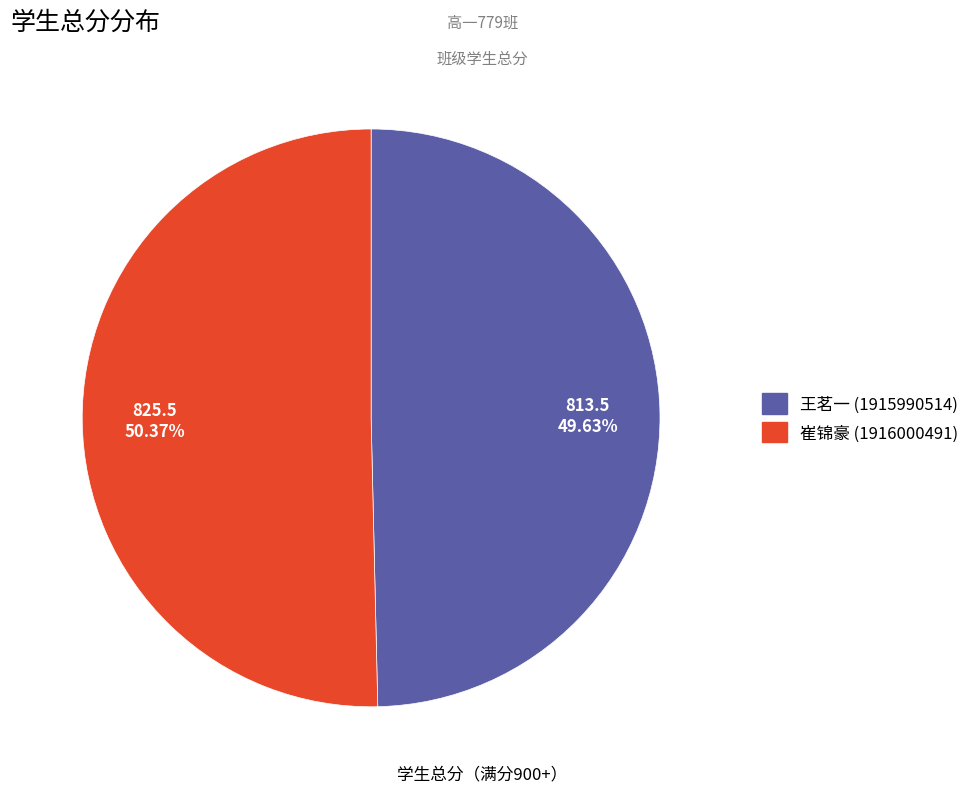

Which slice is the largest?

崔锦豪 (1916000491)